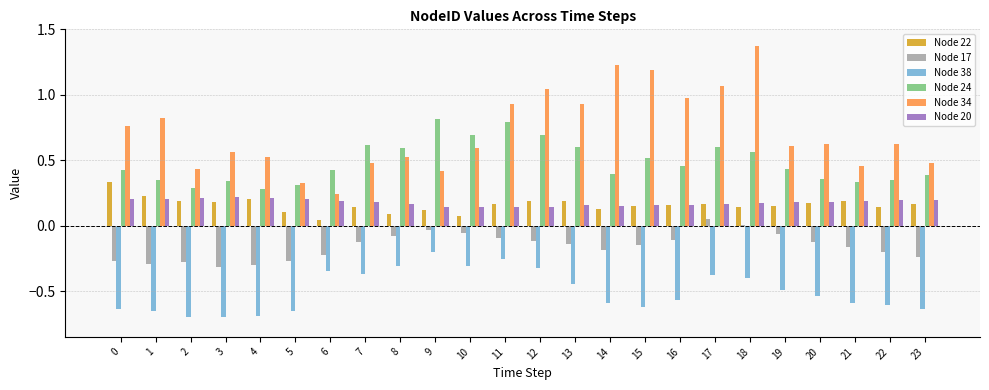

How many groups of bars are there?

24